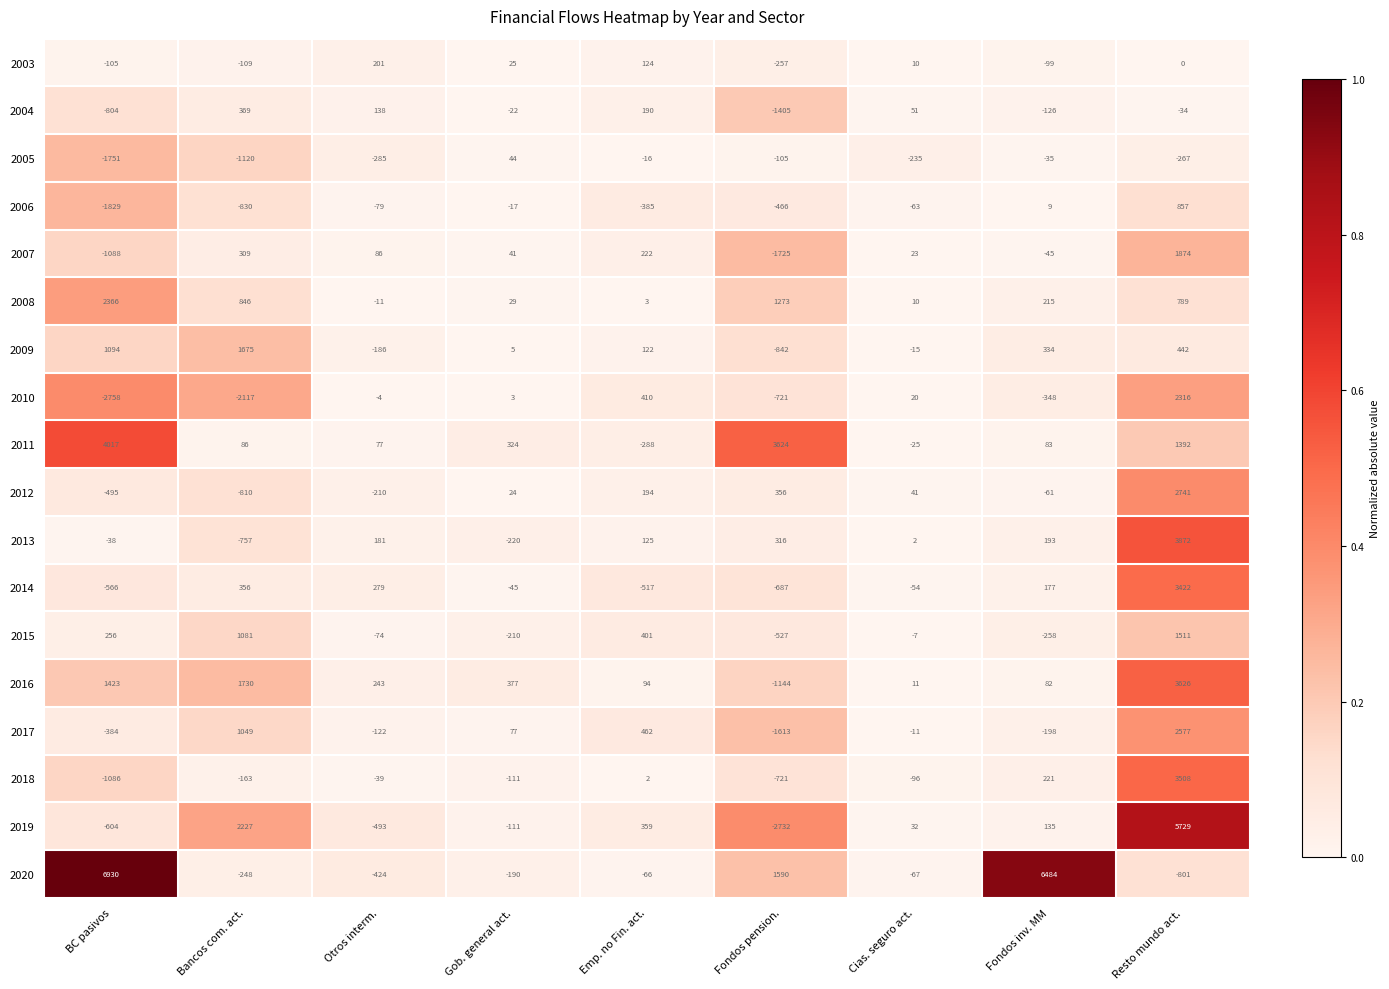

List the series in order of their peak value, highest first.

2020, 2019, 2011, 2013, 2016, 2018, 2014, 2012, 2017, 2008, 2010, 2007, 2009, 2015, 2006, 2004, 2003, 2005